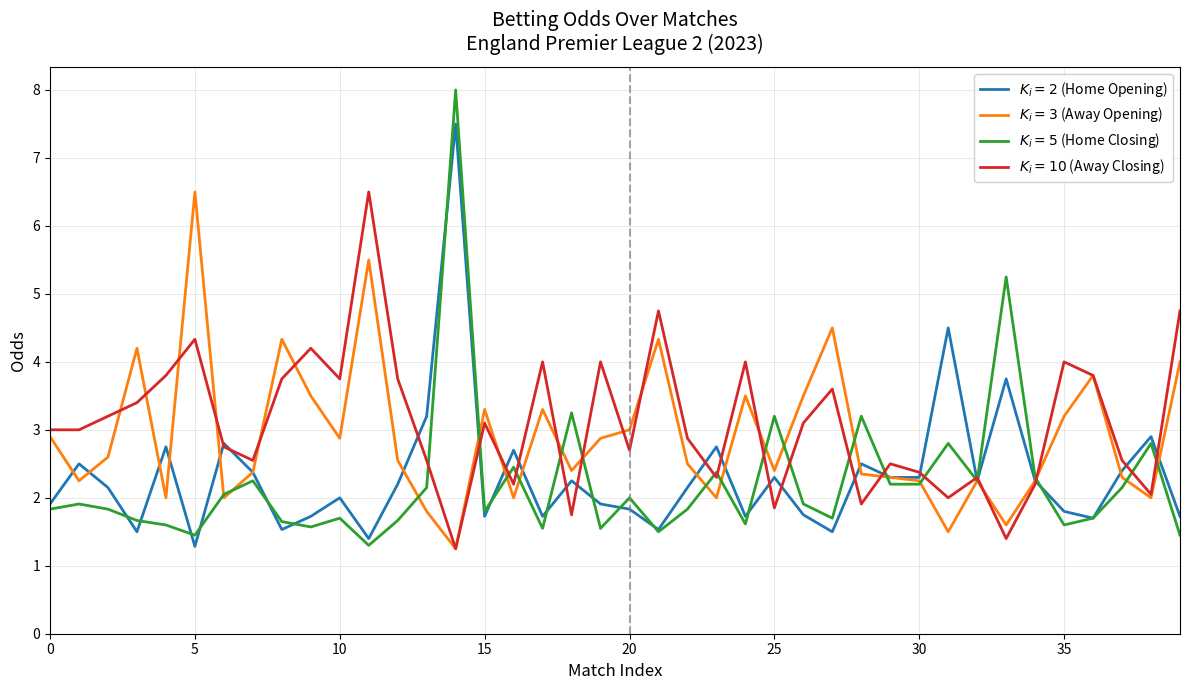

How many lines are shown in the chart?

4